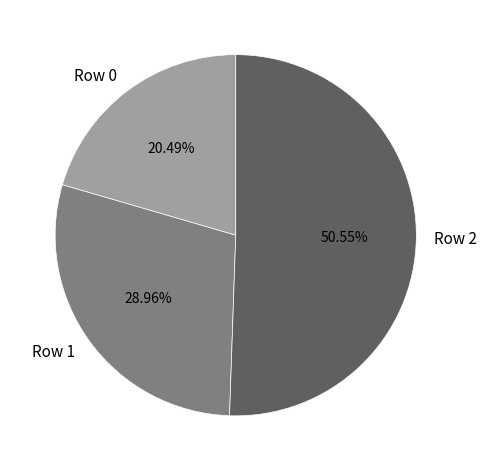

What is the majority slice?

Row 2